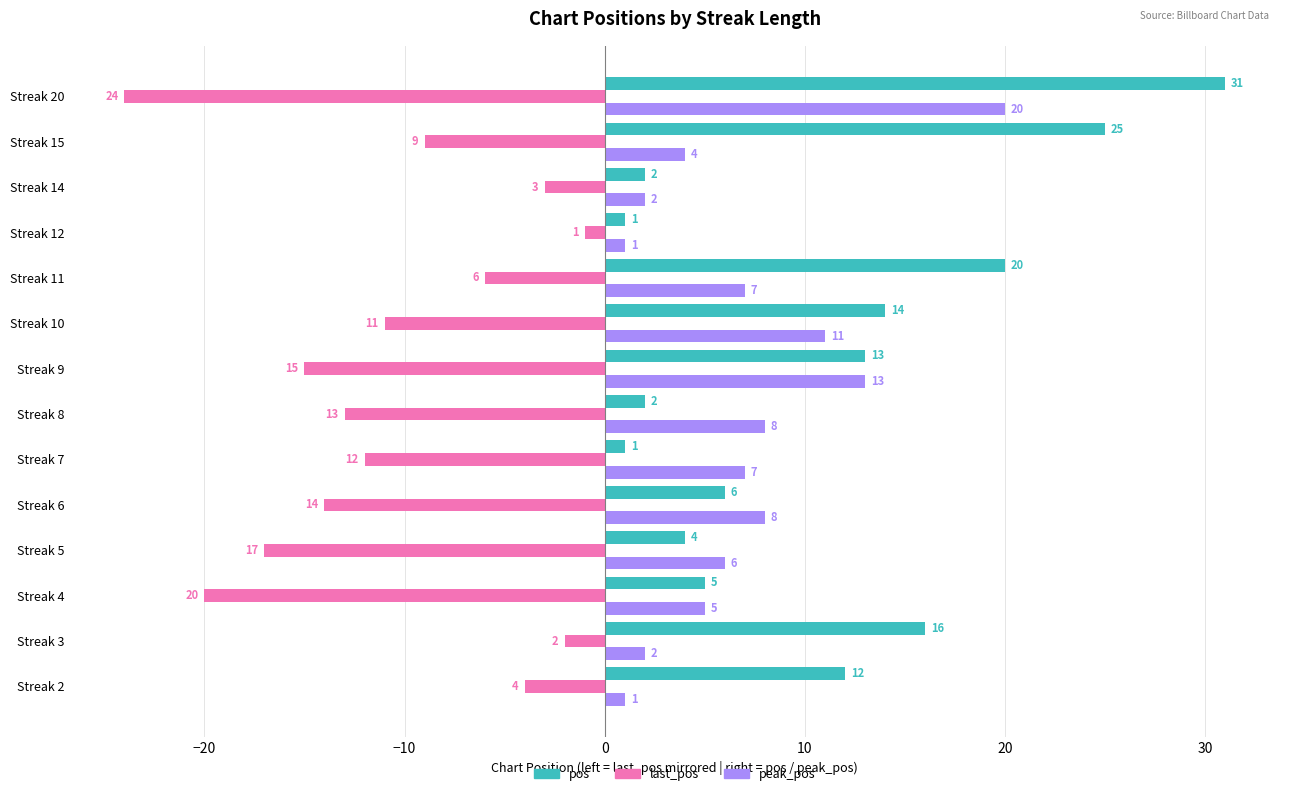

Between Streak 4 and Streak 7, which series saw the biggest shift?

last_pos